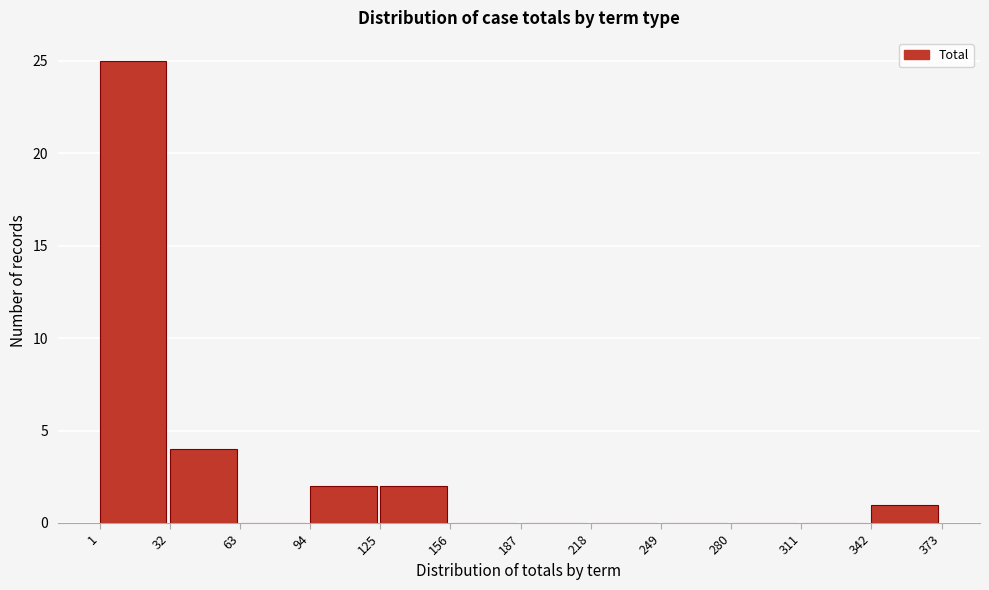

Reading left to right, list every bar in this chart as the range it spans on the x-axis followed by its height. The values are not printed on the chart, so give them approximately, as read against the axis.

1 to 32: 25
32 to 63: 4
63 to 94: 0
94 to 125: 2
125 to 156: 2
156 to 187: 0
187 to 218: 0
218 to 249: 0
249 to 280: 0
280 to 311: 0
311 to 342: 0
342 to 373: 1